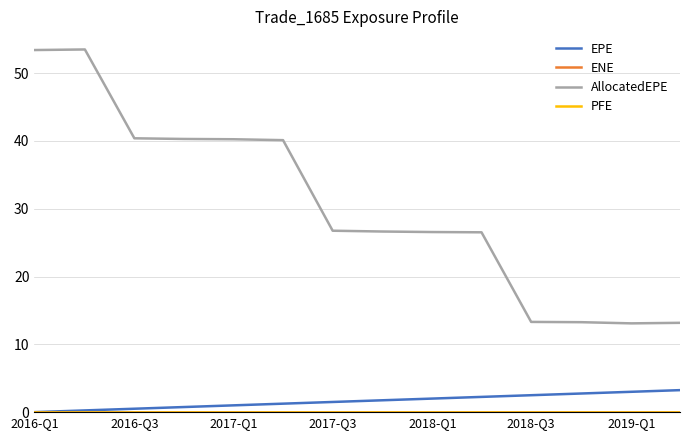

Does the chart display data point markers on the line(s)?

No